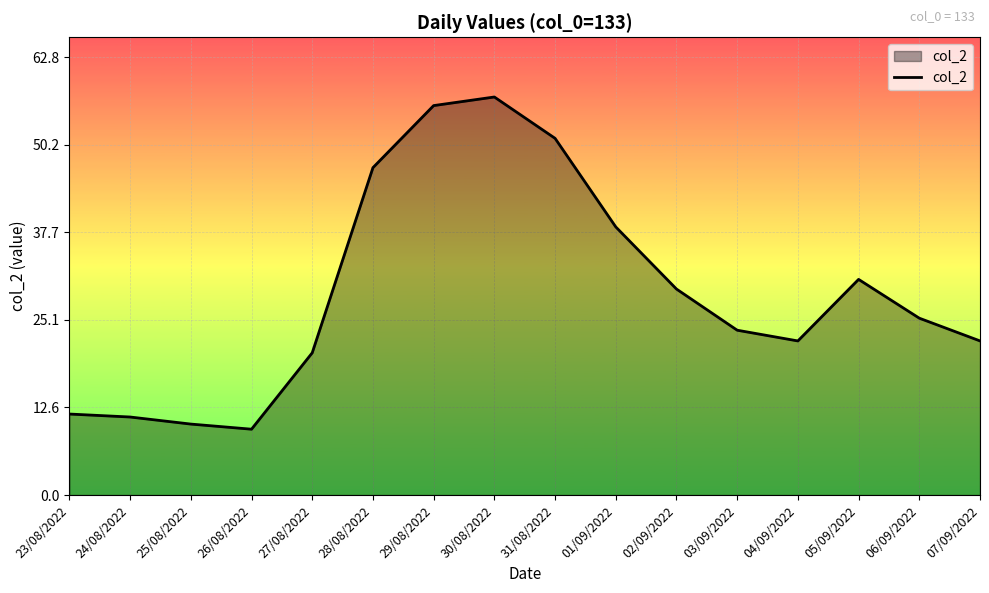

What position from the left is 28/08/2022?

6